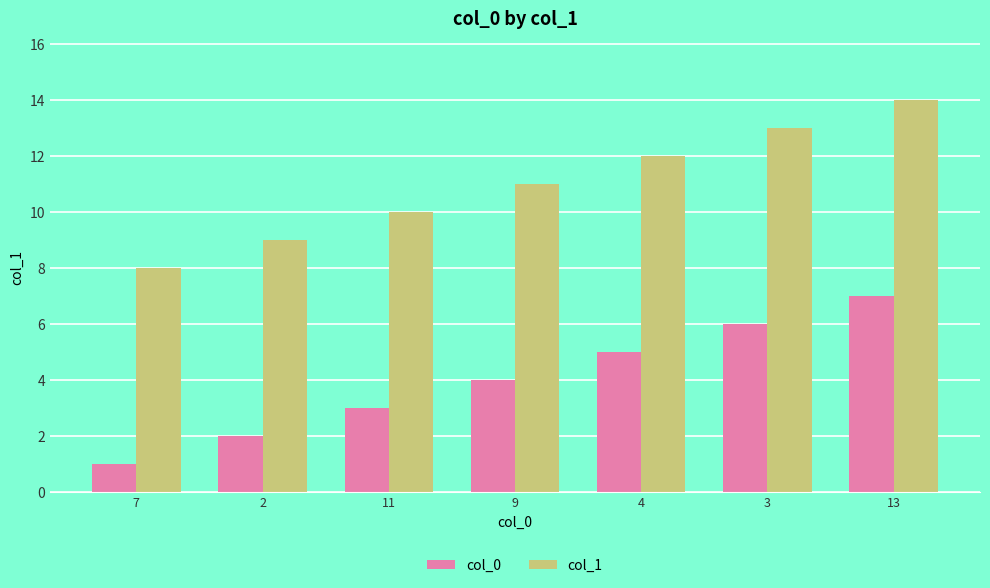

Rank the categories by col_0 value from highest to lowest.

13, 3, 4, 9, 11, 2, 7